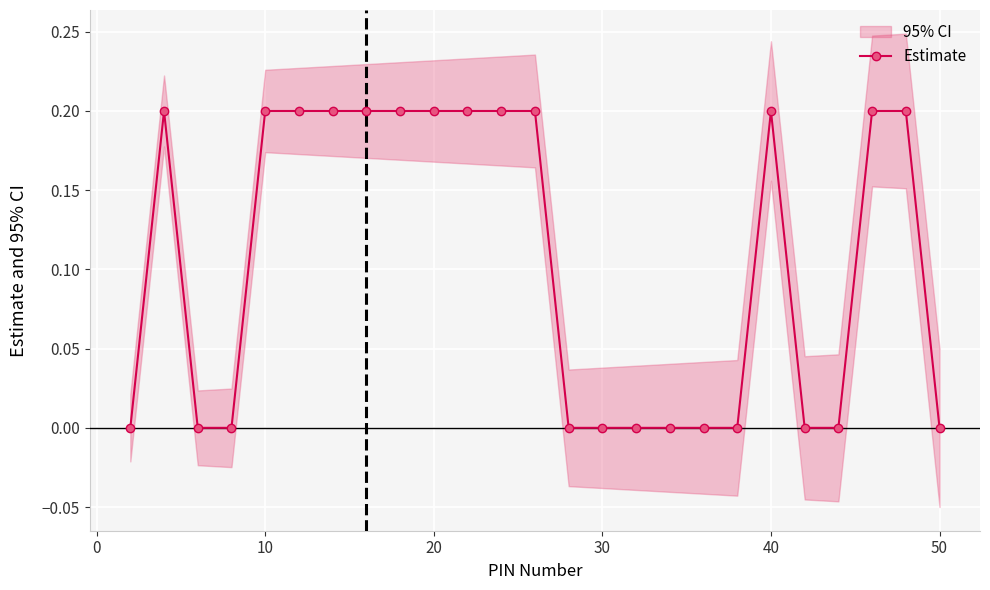

How many values are above zero?

13